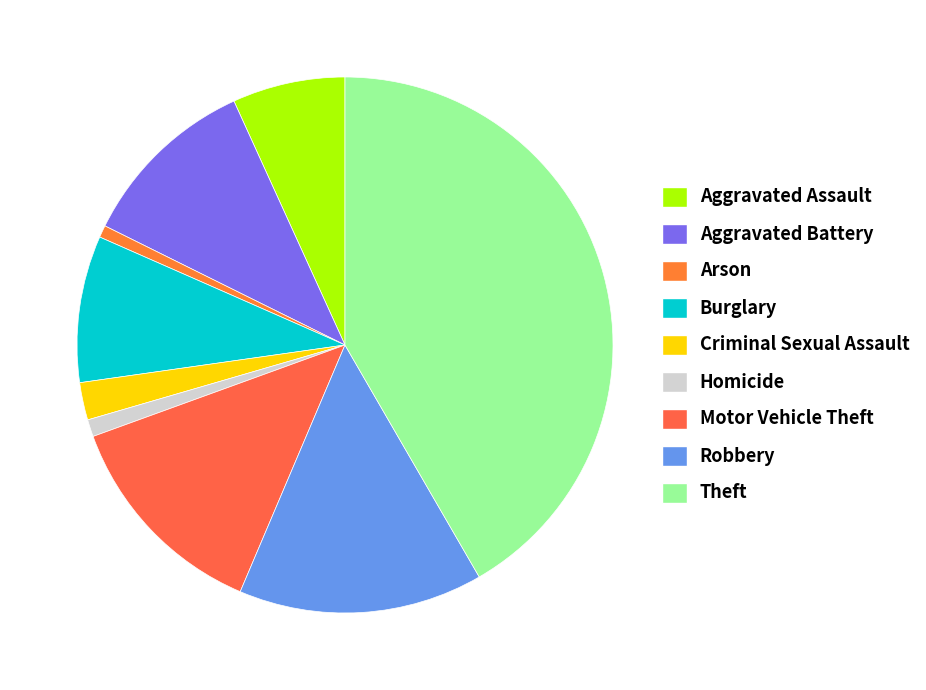

Do Arson and Theft together represent more than half of the pie?

No